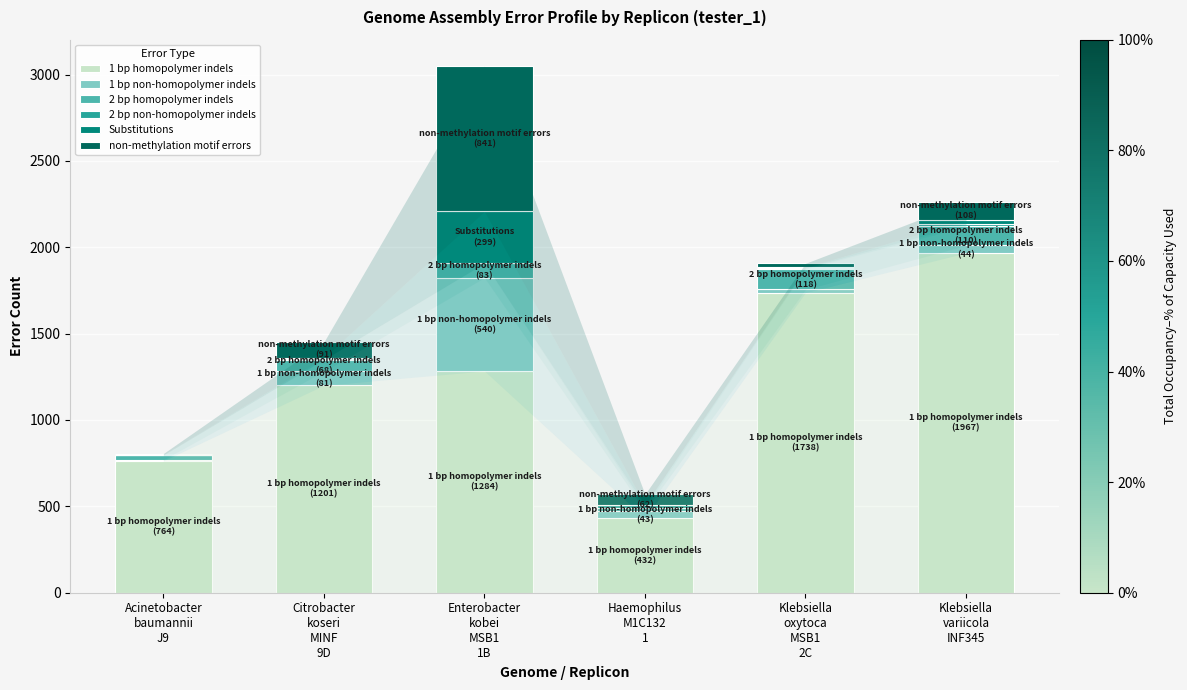

Where does the 1 bp non-homopolymer indels series first go above 44?

Citrobacter
koseri
MINF
9D